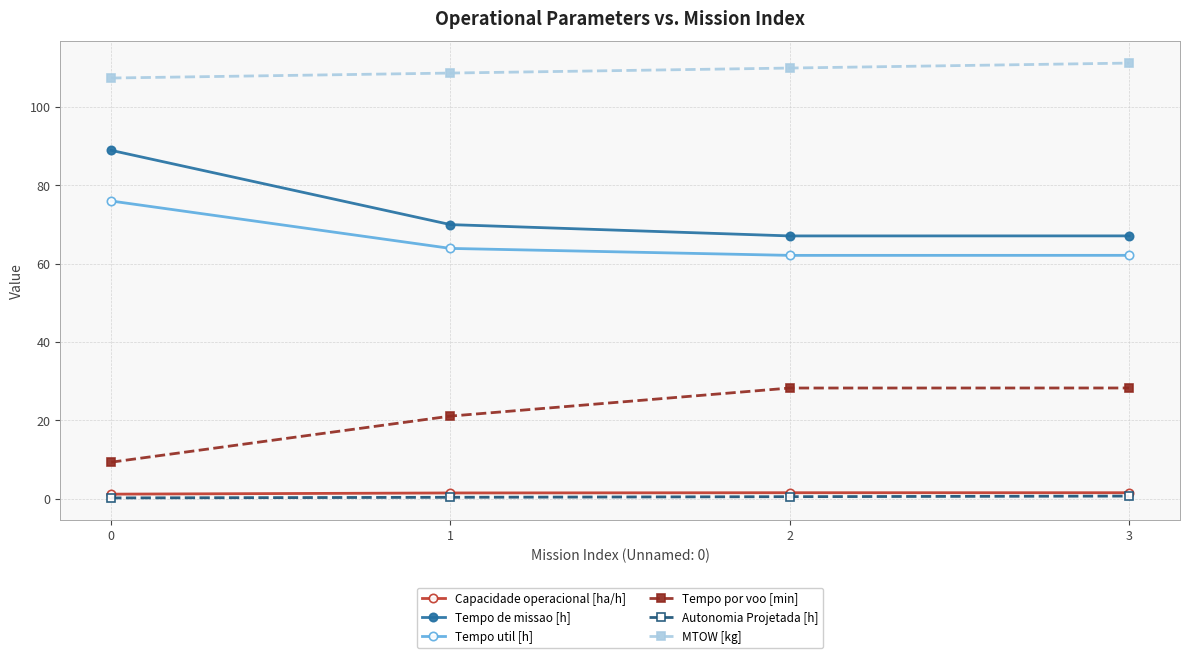

The Autonomia Projetada [h] series shows 0.2 at 0. True or false?

True